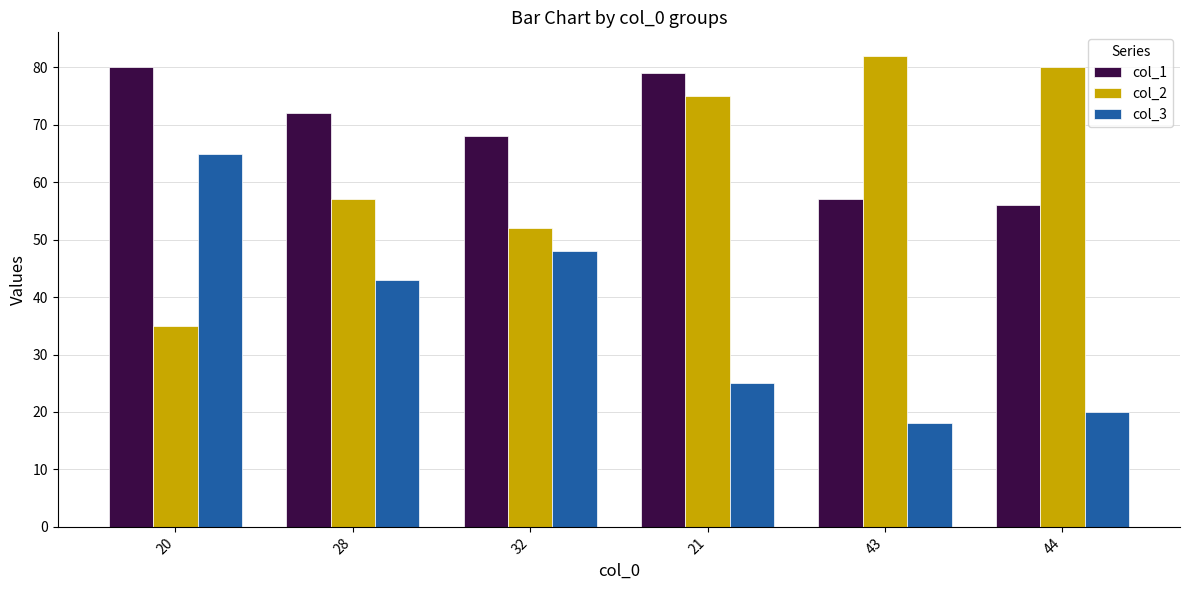

What is the difference between the maximum and second lowest values in the col_1 series?

23